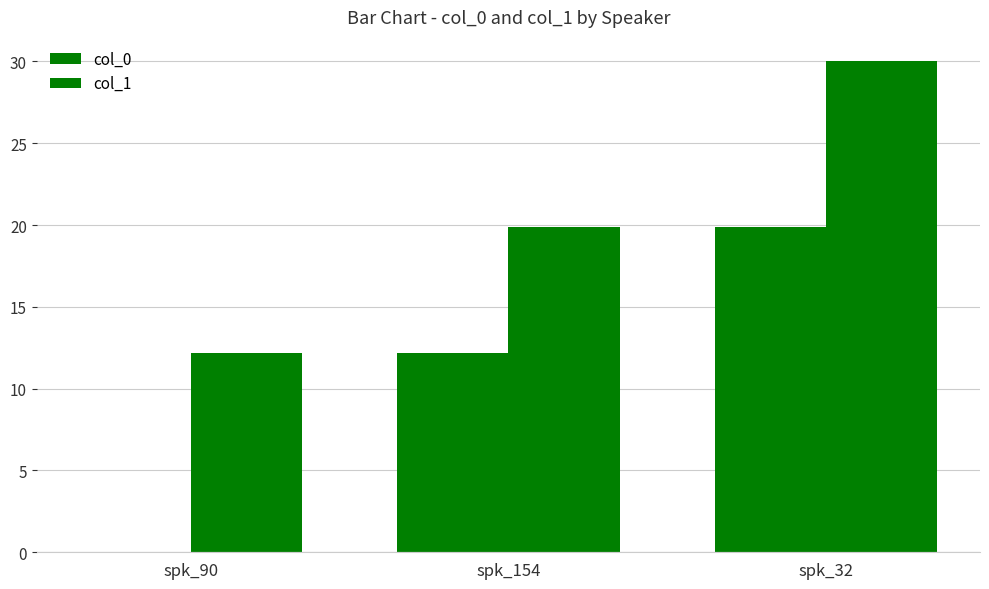

What is the sum of all col_0 values?

32.0